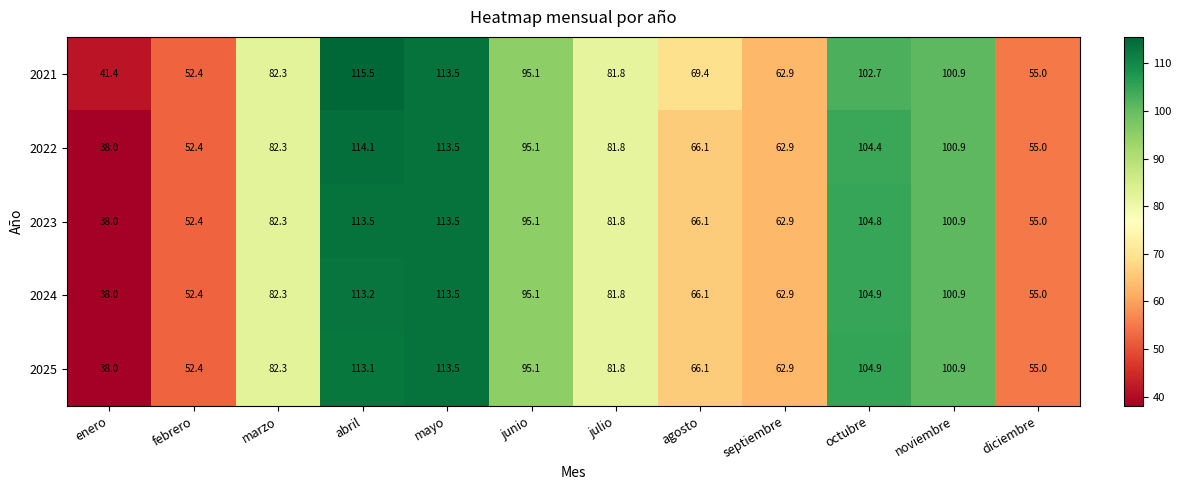

What value does the 2024 series have at febrero?

52.4